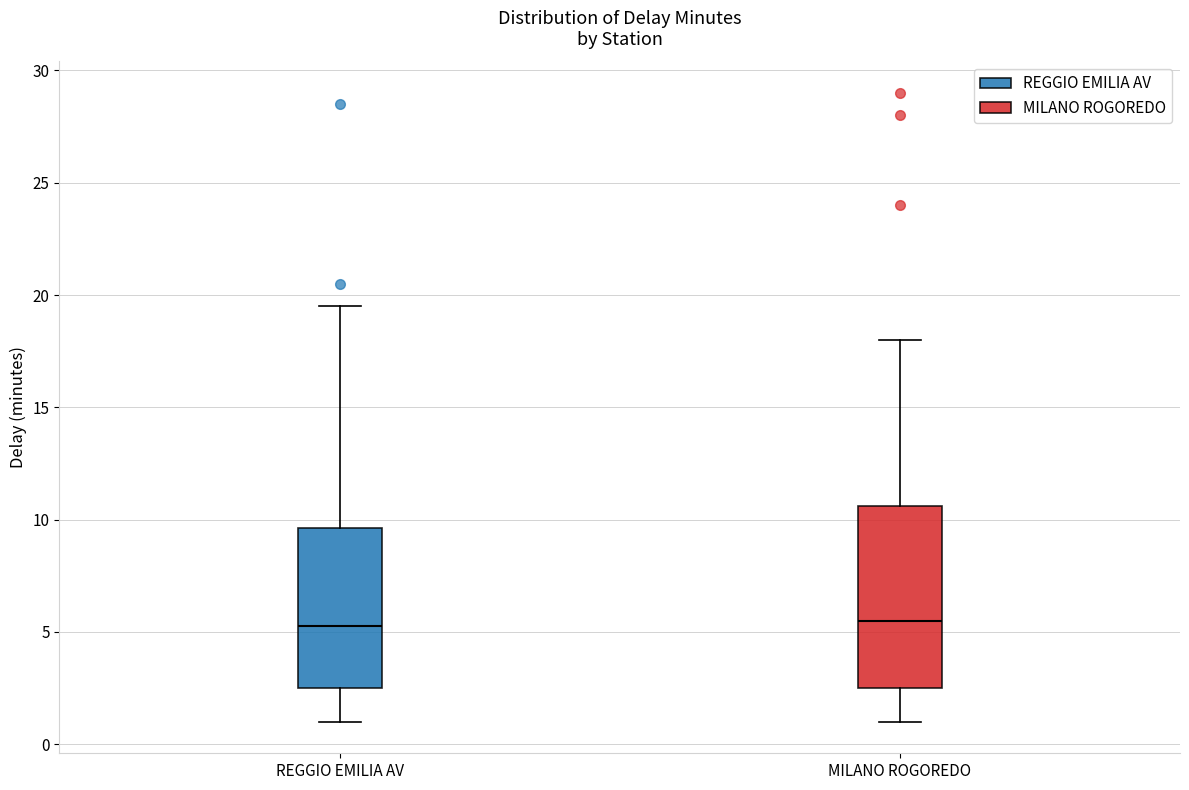

Reading left to right, read every box against the y-axis: the position of its median line, the range the box covers, and the ends of its whiskers. The values are not printed on the chart, so give them approximately, as read against the axis.

REGGIO EMILIA AV: median 5.5, box 2.5 to 9.5, whiskers 1.0 to 19.5
MILANO ROGOREDO: median 5.5, box 2.5 to 10.5, whiskers 1.0 to 18.0